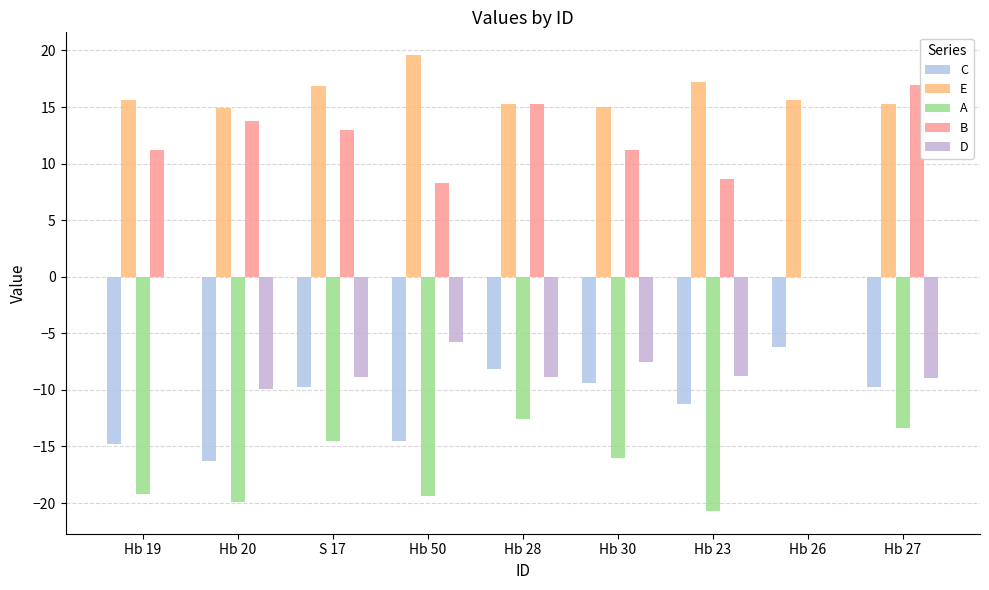

How many distinct data groups are displayed?

5